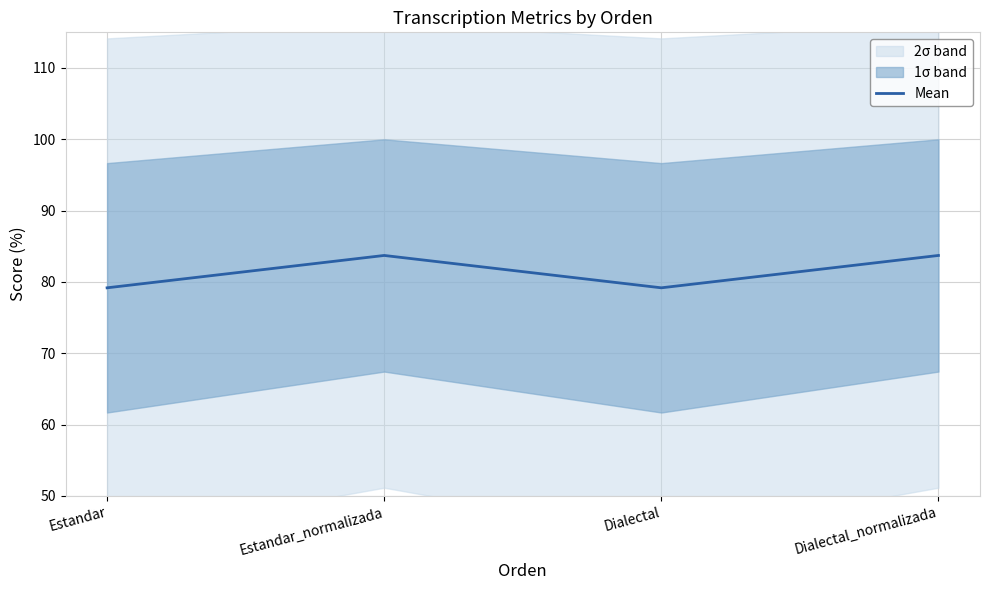

Rank the categories by value from lowest to highest.

Estandar, Dialectal, Estandar_normalizada, Dialectal_normalizada